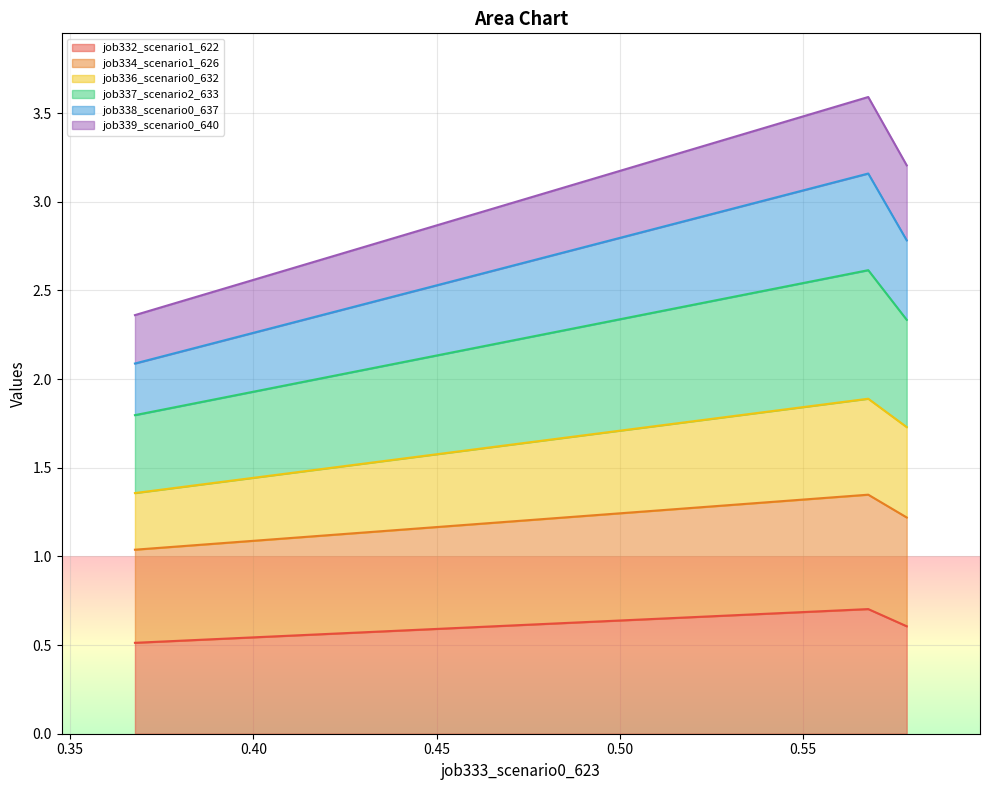

What is the maximum value for job332_scenario1_622?

0.7